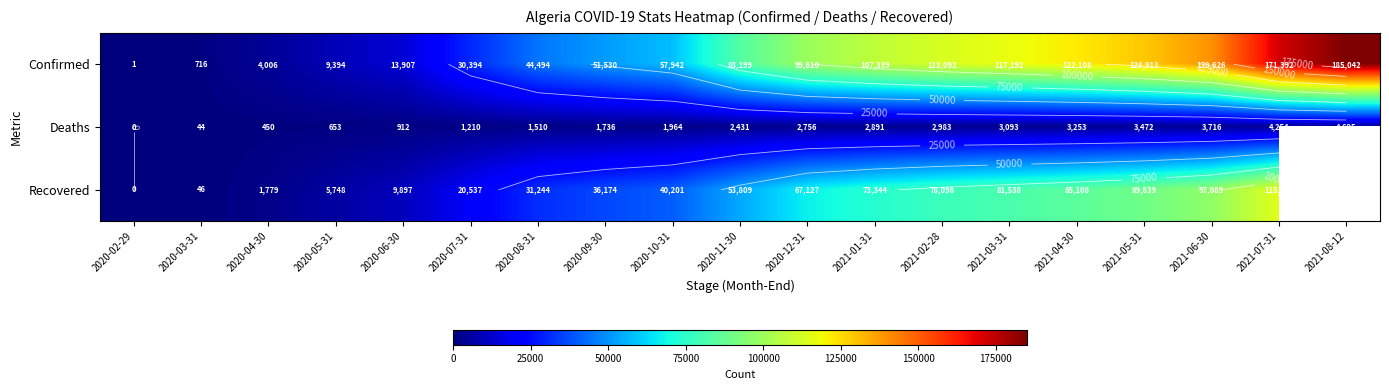

What is the spread (max minus min) of values at 2020-04-30?

3556.0